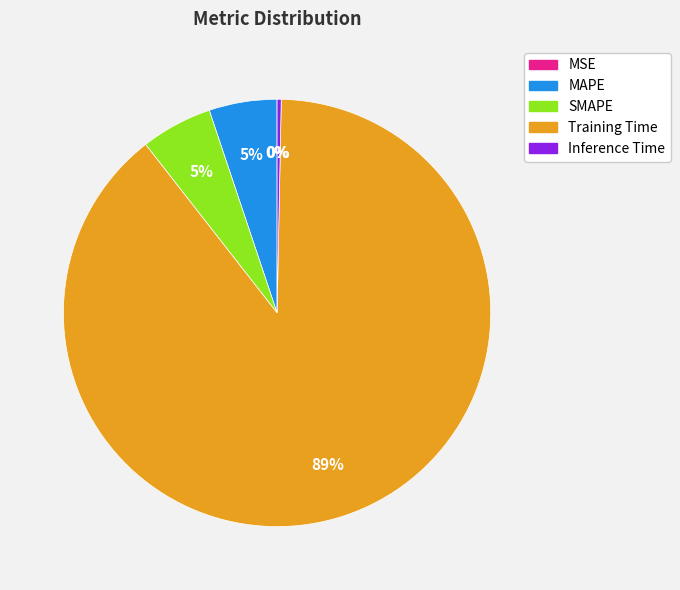

True or false: MAPE accounts for 5% of the total.

True